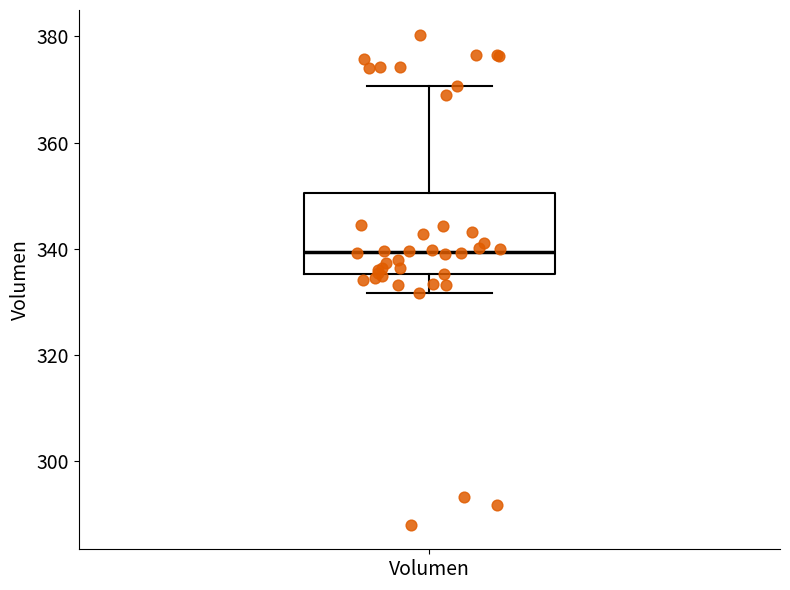

Where does the lower whisker of the box for Volumen end on the y-axis? The values are not printed on the chart, so give them approximately, as read against the axis.

332